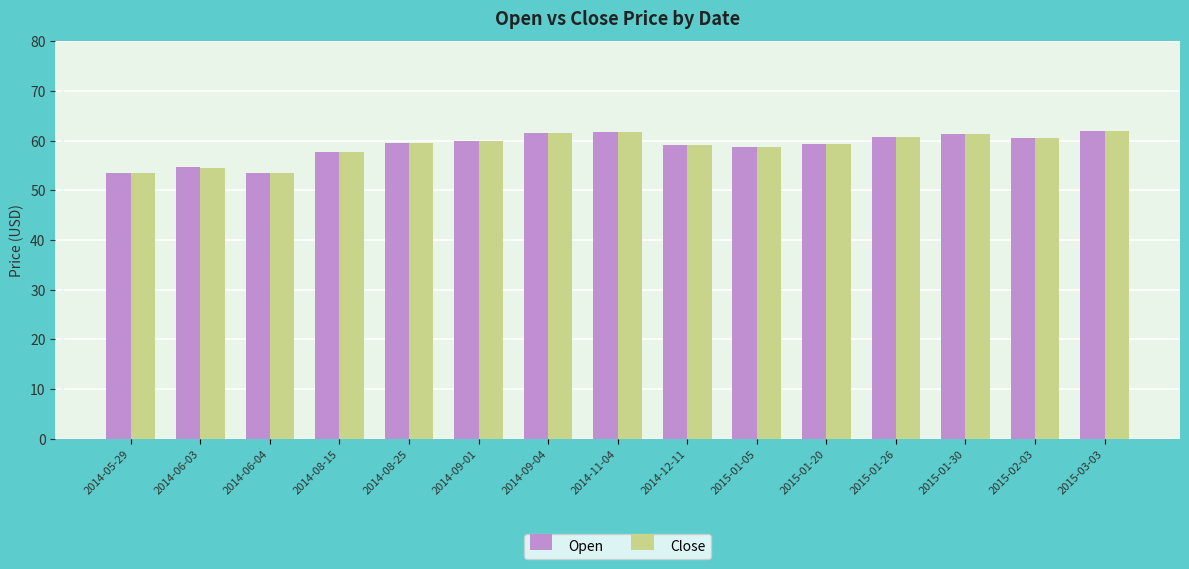

What is the minimum value for Open?

53.5